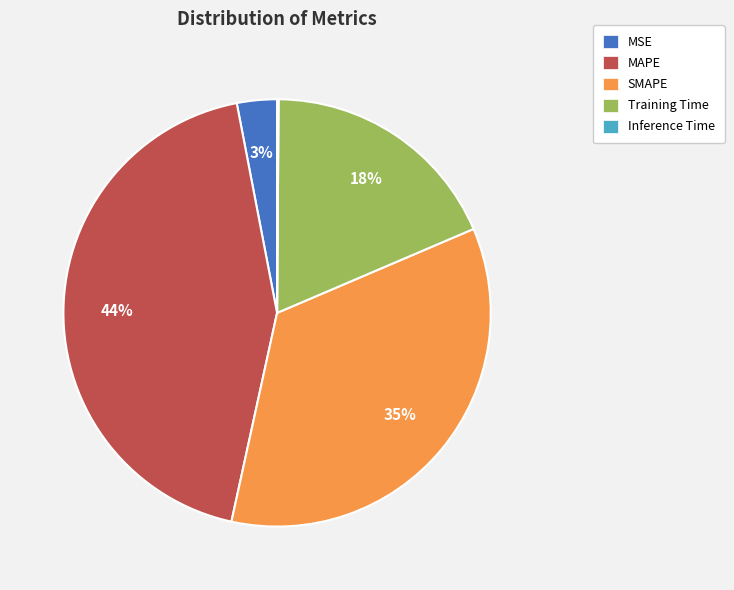

The SMAPE slice represents 41% of the pie. True or false?

False